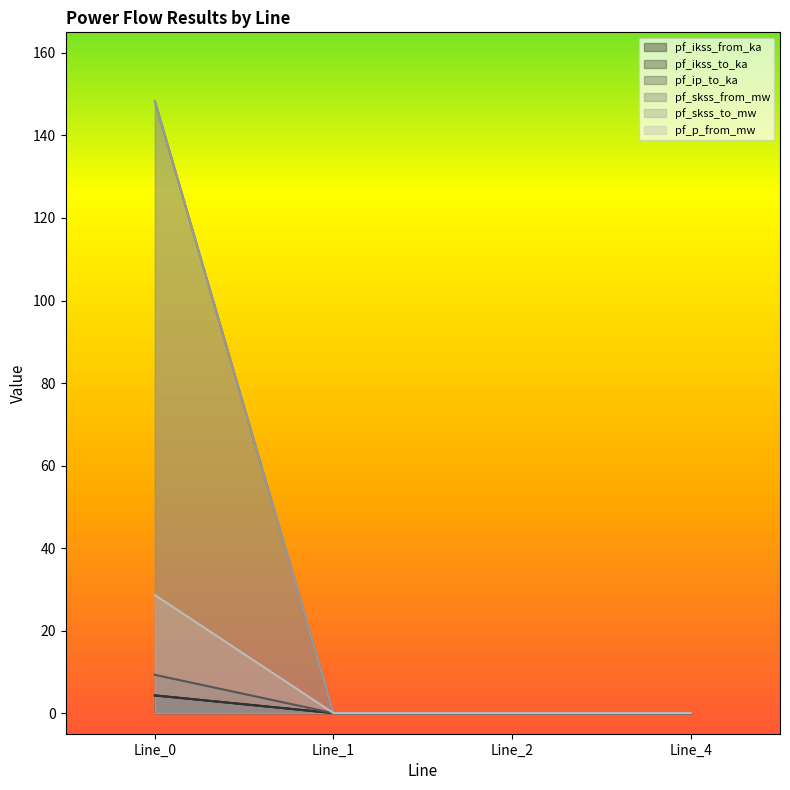

Count the number of data series in this chart.

6